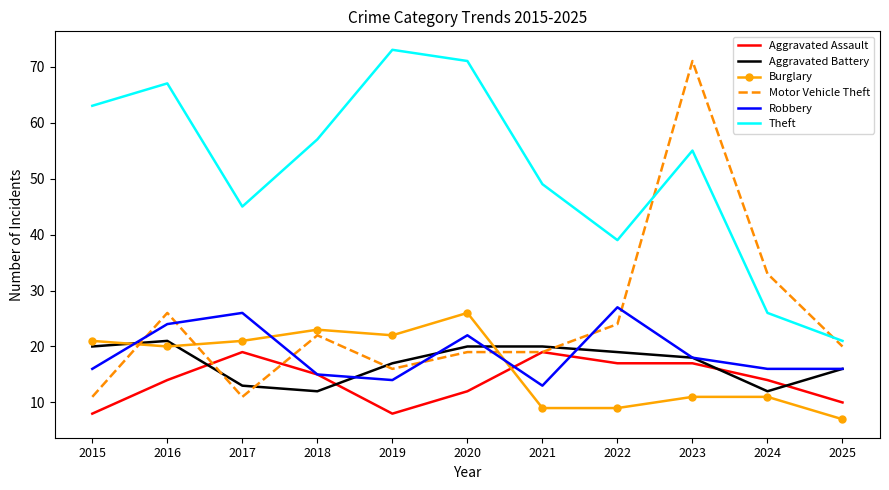

Which label corresponds to the smallest value in the chart?

2025